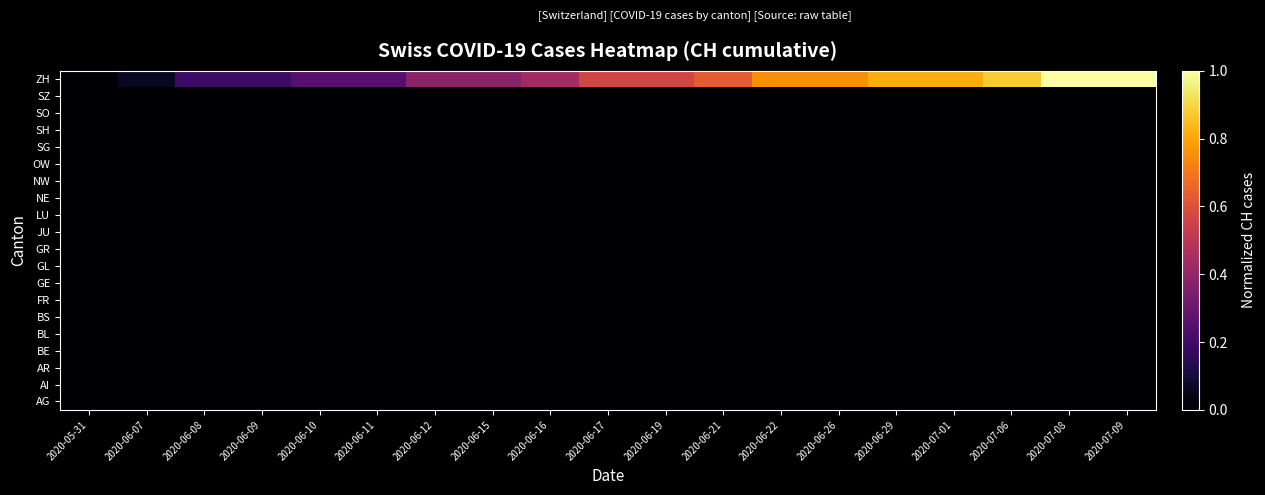

What is the total value across all series at 2020-06-16?

0.4